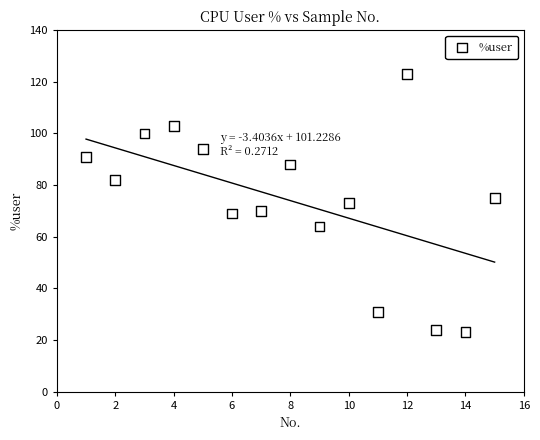

What is the range of X values (max minus min)?

14